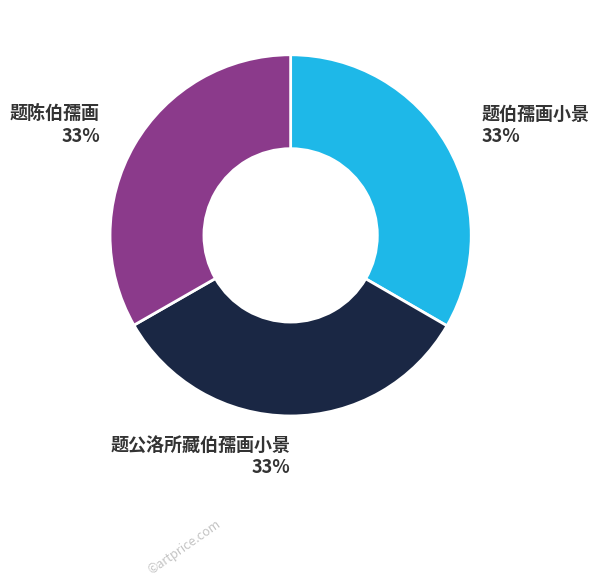

Is there any slice that represents more than half of the pie?

No